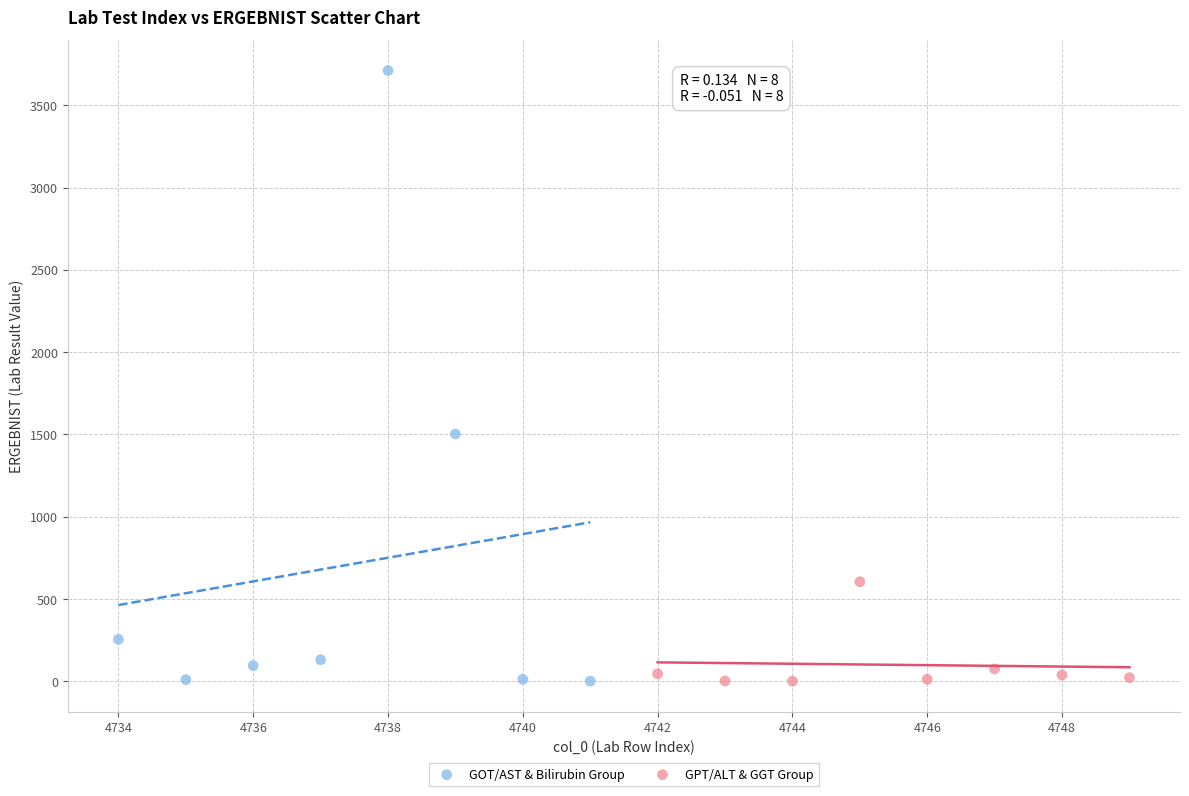

Which series contains the highest Y value?

GOT/AST & Bilirubin Group